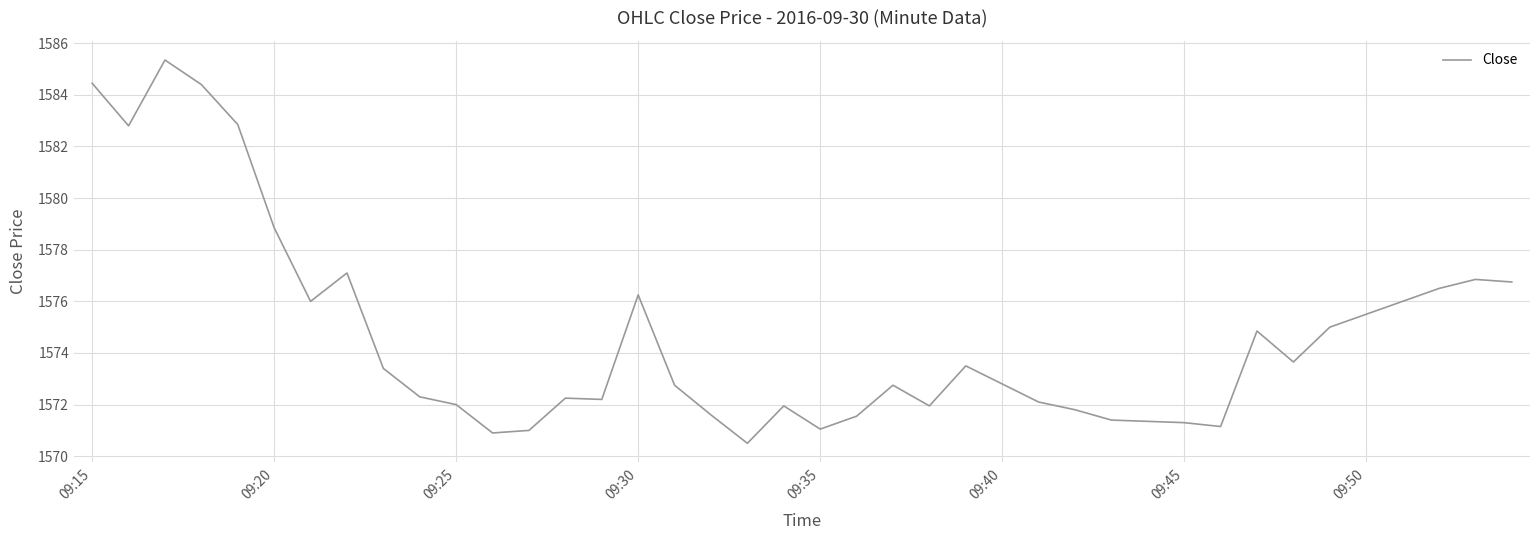

How many lines are shown in the chart?

1